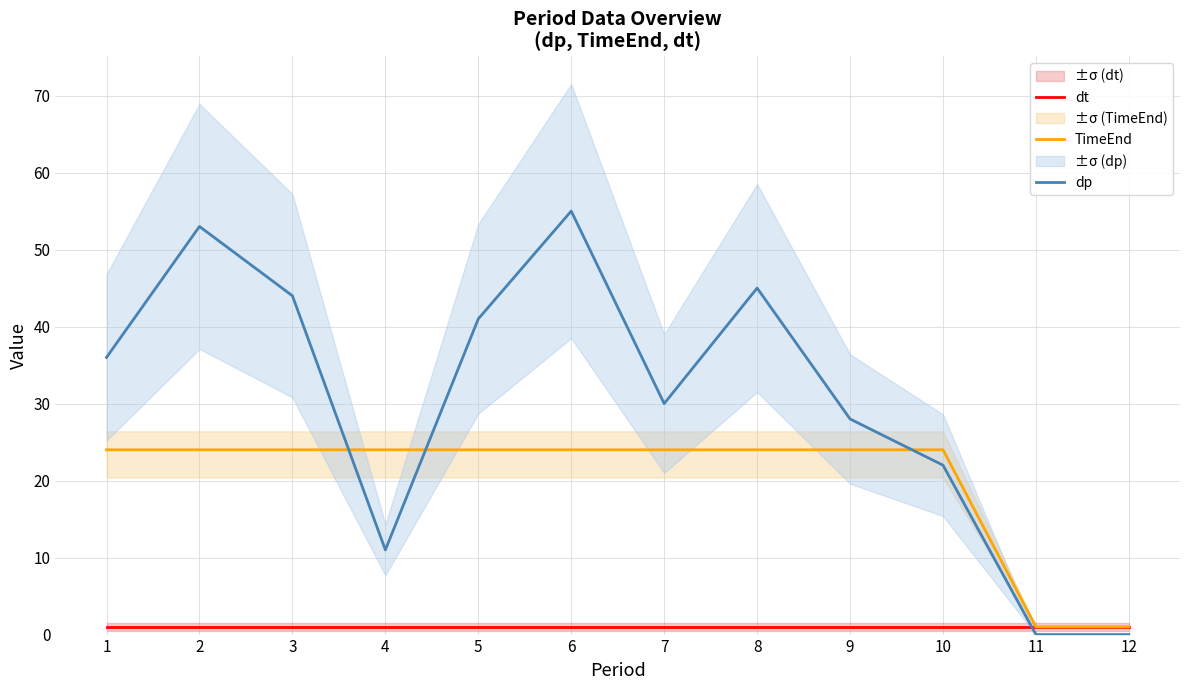

In dp, how many points are higher than both neighbors (excluding endpoints)?

3